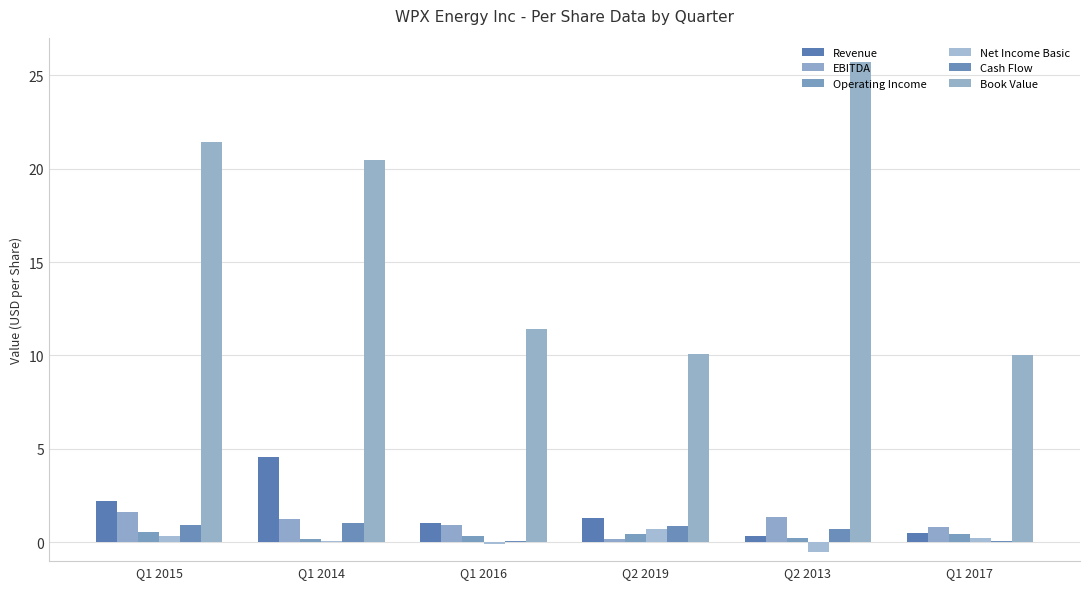

Which series has the largest range (max minus min)?

Book Value